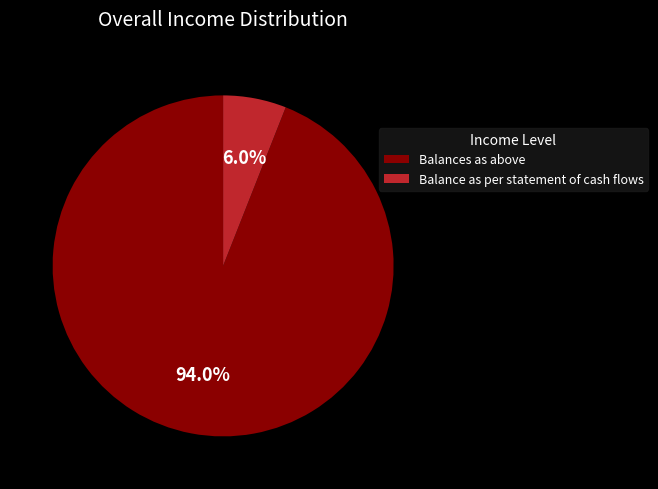

True or false: Balances as above accounts for 94% of the total.

True